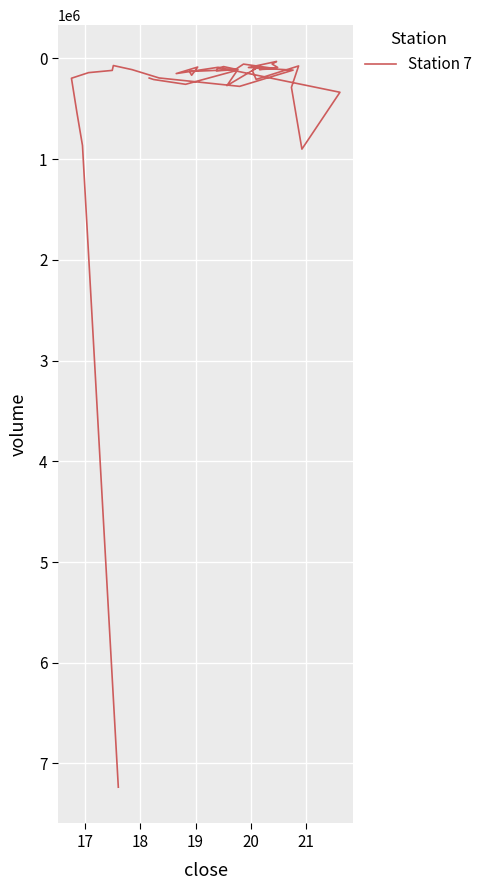

What is the sum of all values?

14583231